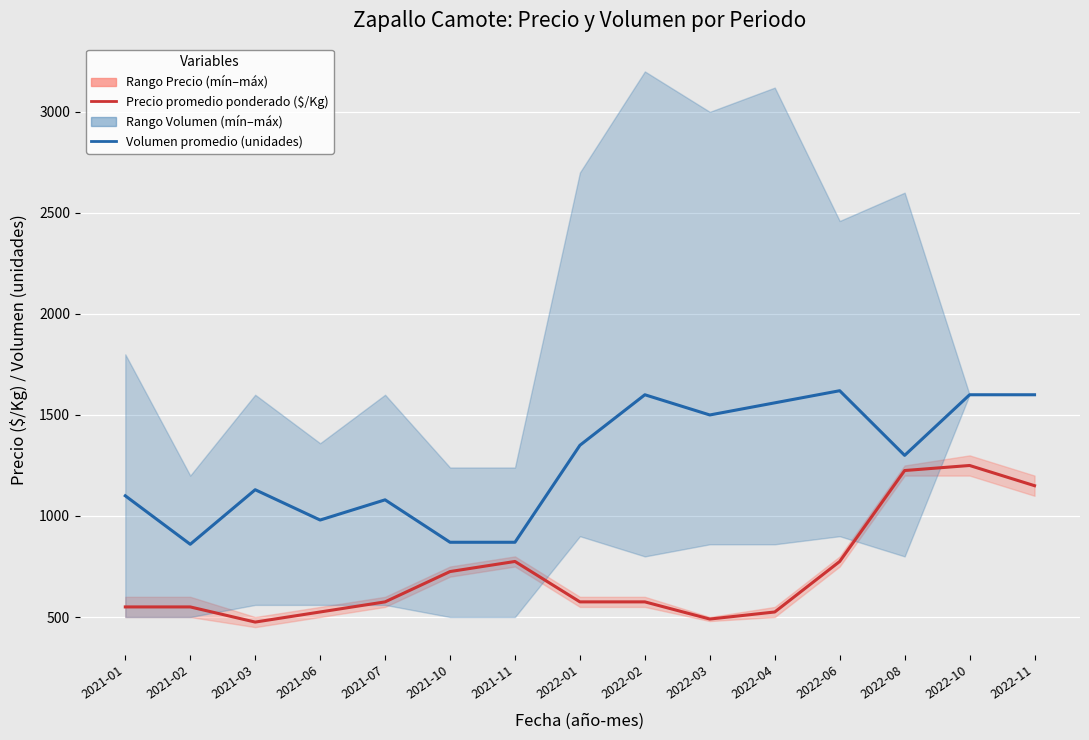

At which label does Precio promedio ponderado ($/Kg) reach its minimum?

2021-03